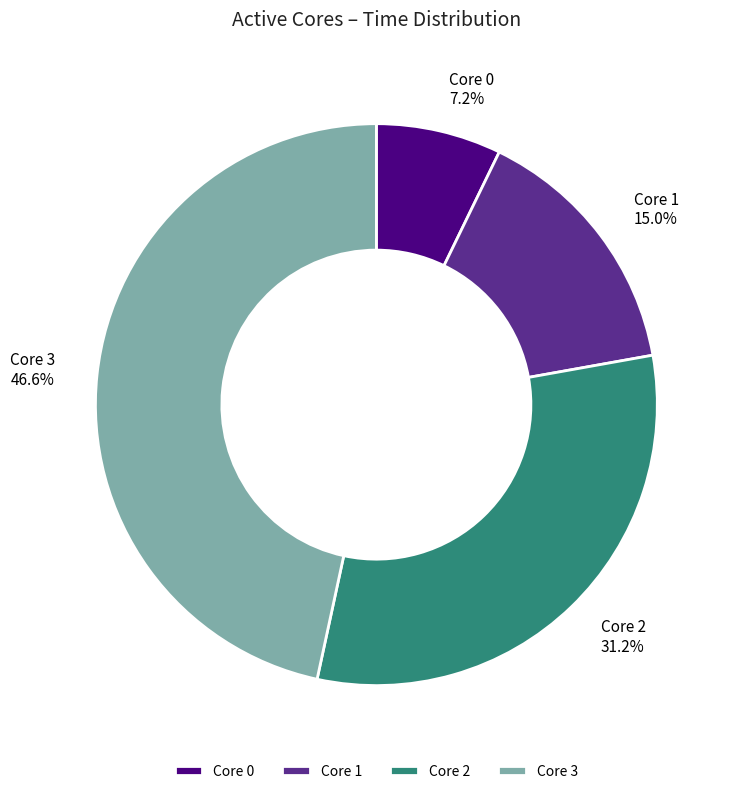

Which has a higher value, Core 1 or Core 3?

Core 3